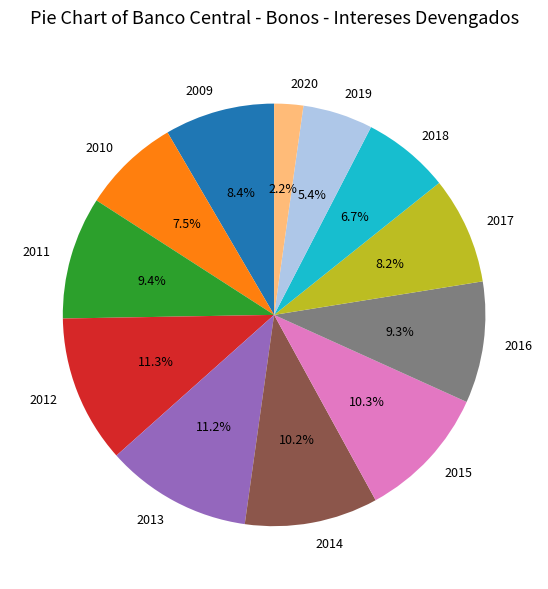

Is there a majority slice in this chart?

No